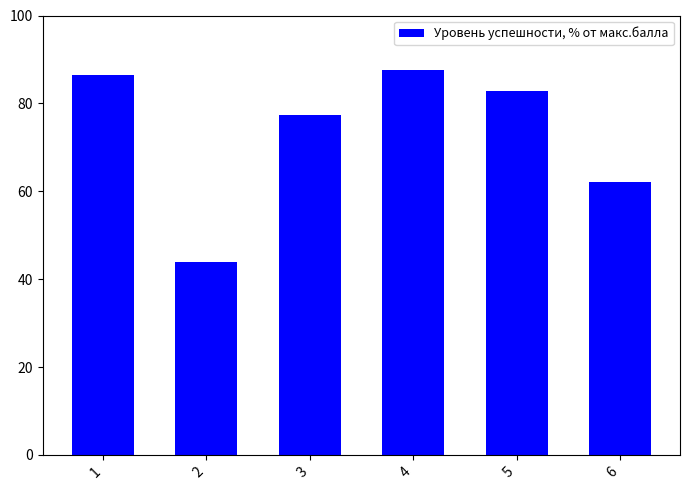

Where does the data first go above 82?

1